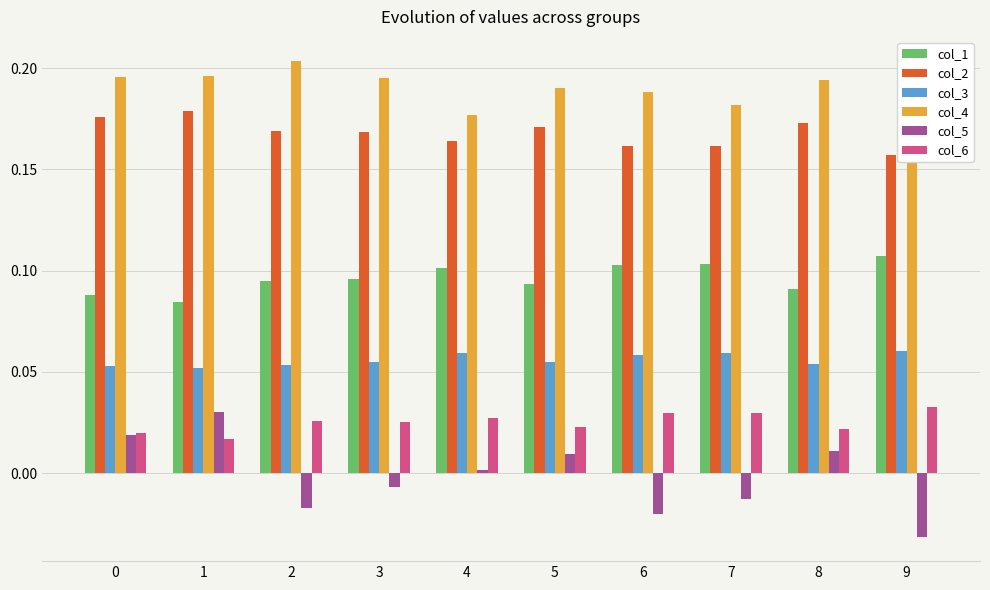

The col_1 series shows 0.1 at 3. True or false?

True